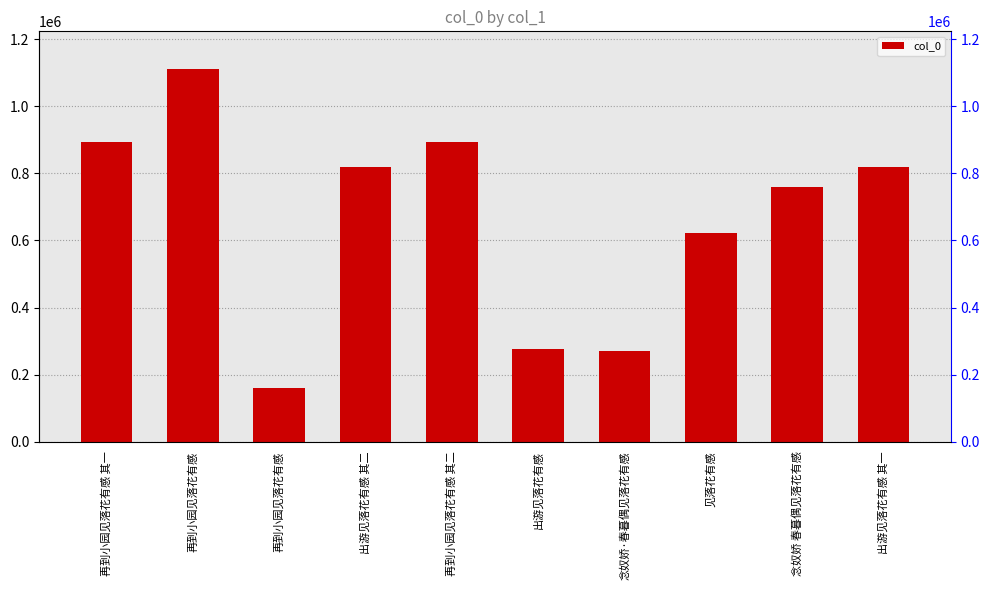

How many values are below 818766?

5